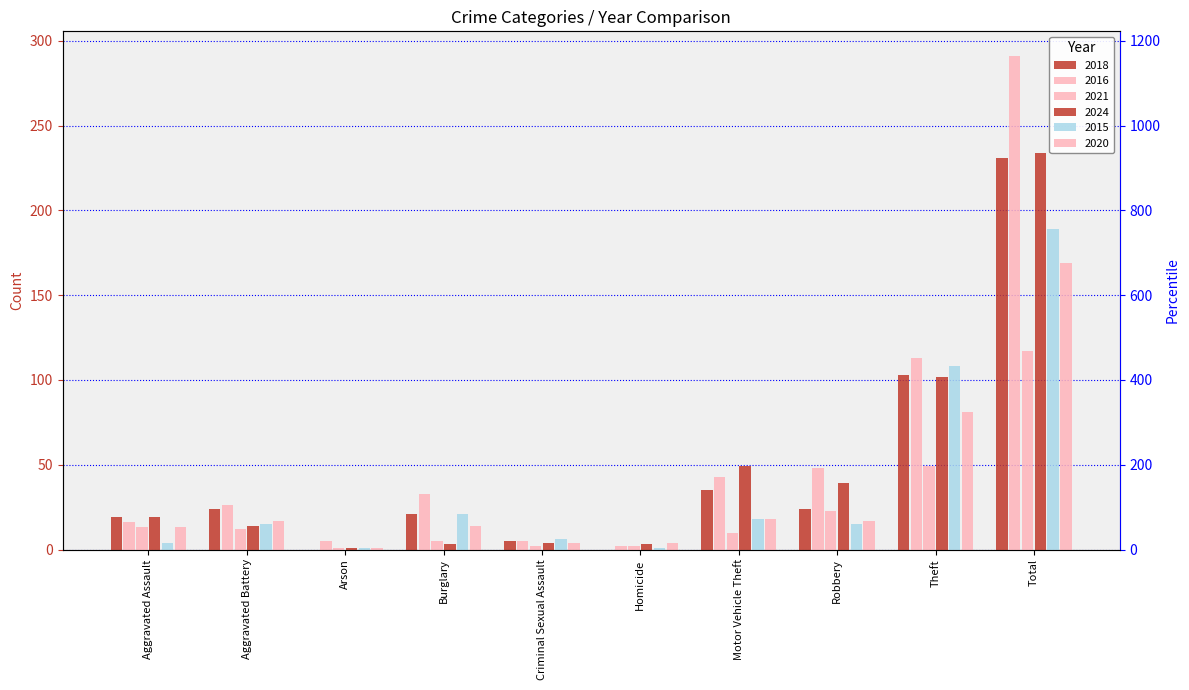

Between Motor Vehicle Theft and Theft, which series saw the biggest shift?

2015